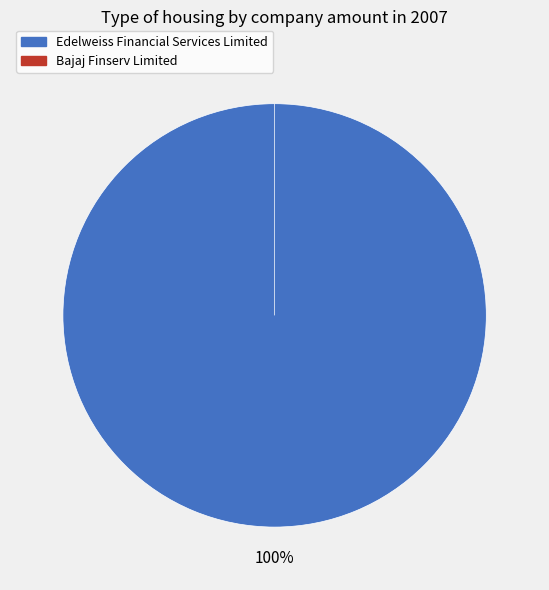

To the nearest percent, what is the combined percentage of Edelweiss Financial Services Limited and Bajaj Finserv Limited?

100%